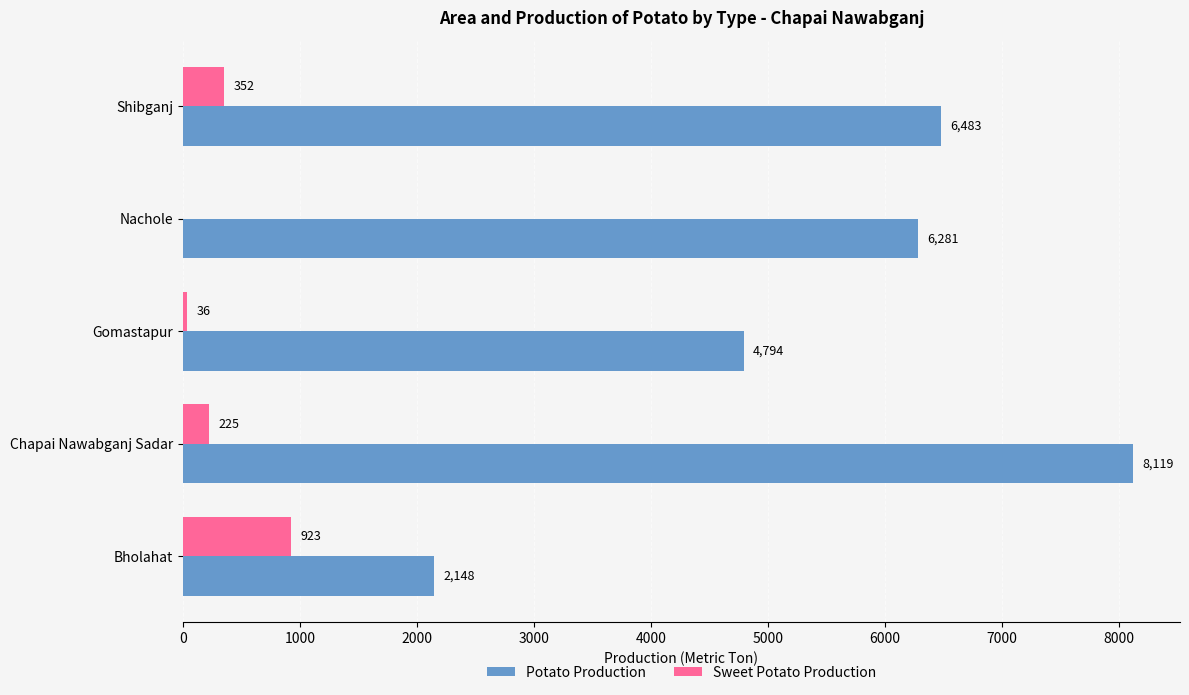

What is the total value across all series at Gomastapur?

4830